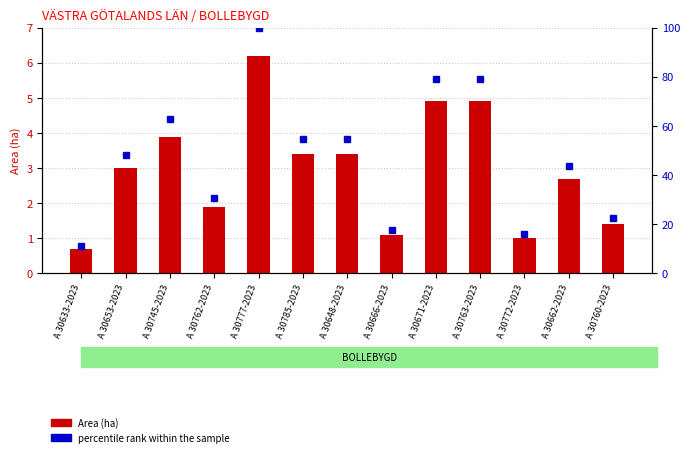

Is the value of Area (ha) at A 30745-2023 greater than the value of percentile rank within the sample at A 30662-2023?

No